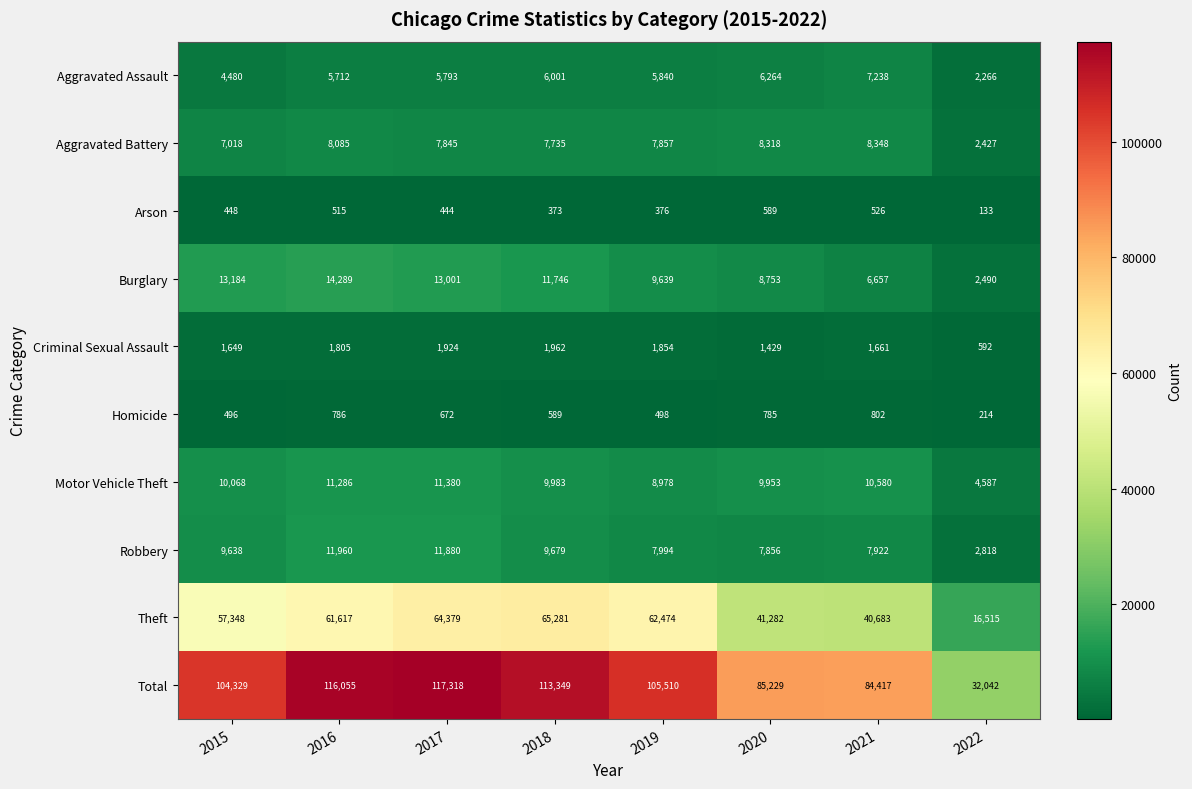

Is it true that Homicide equals 498 at 2019?

True